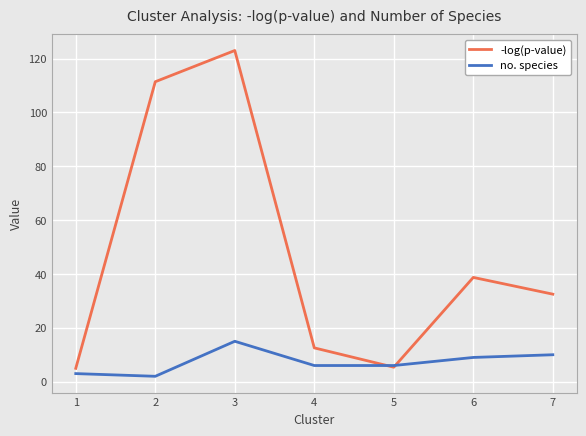

Where is the first local minimum for -log(p-value)?

5